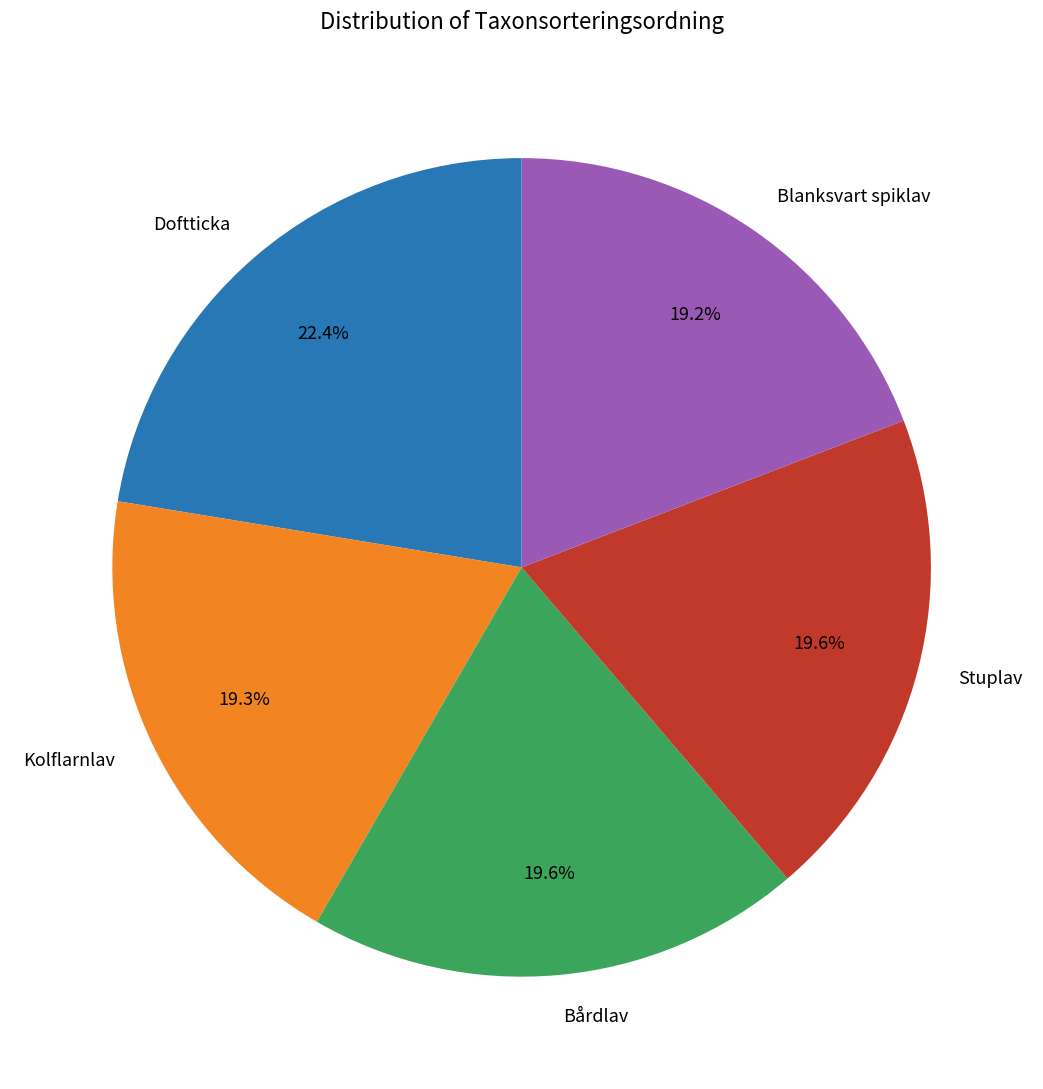

True or false: Stuplav accounts for 32% of the total.

False